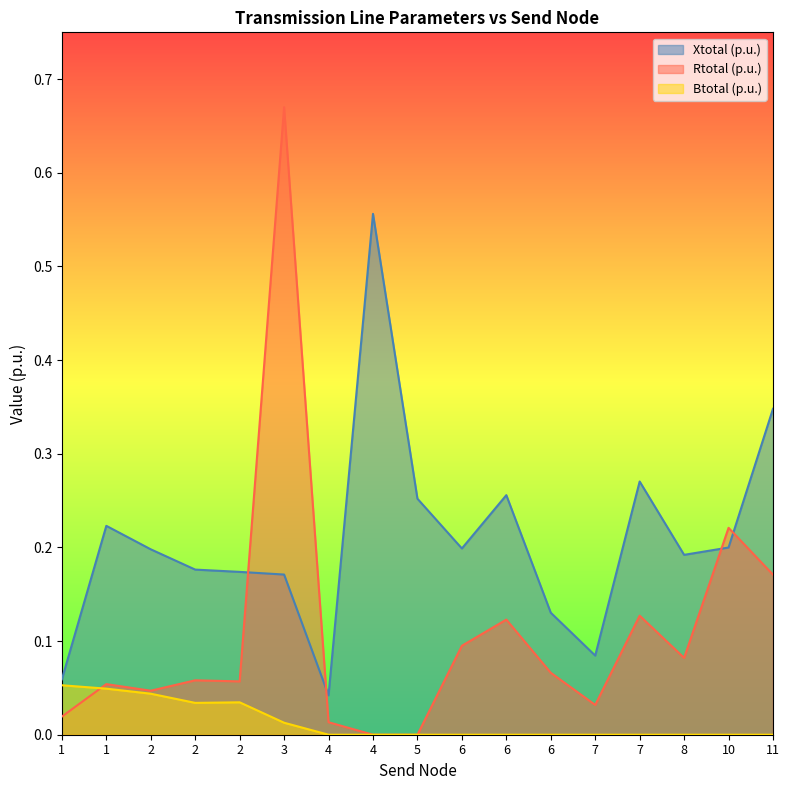

Reading left to right, list all the values displayed in this chart.

Xtotal (p.u.): 1=0.1	1=0.2	2=0.2	2=0.2	2=0.2	3=0.2	4=0.0	4=0.6	5=0.3	6=0.2	6=0.3	6=0.1	7=0.1	7=0.3	8=0.2	10=0.2	11=0.3
Rtotal (p.u.): 1=0.0	1=0.1	2=0.0	2=0.1	2=0.1	3=0.7	4=0.0	4=0.0	5=0.0	6=0.1	6=0.1	6=0.1	7=0.0	7=0.1	8=0.1	10=0.2	11=0.2
Btotal (p.u.): 1=0.1	1=0.0	2=0.0	2=0.0	2=0.0	3=0.0	4=0.0	4=0.0	5=0.0	6=0.0	6=0.0	6=0.0	7=0.0	7=0.0	8=0.0	10=0.0	11=0.0